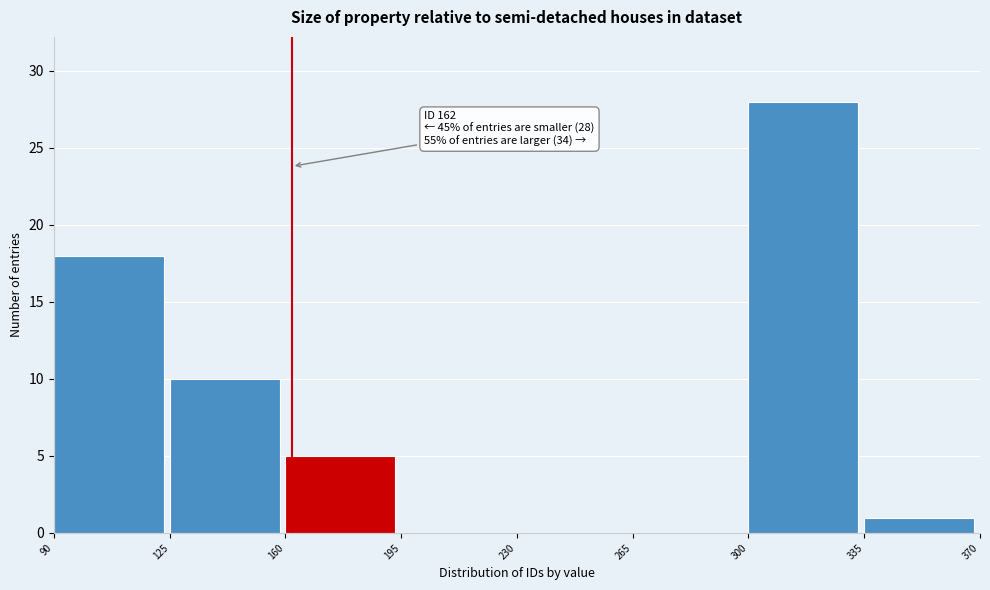

Which range on the x-axis has the tallest bar?

300 to 335